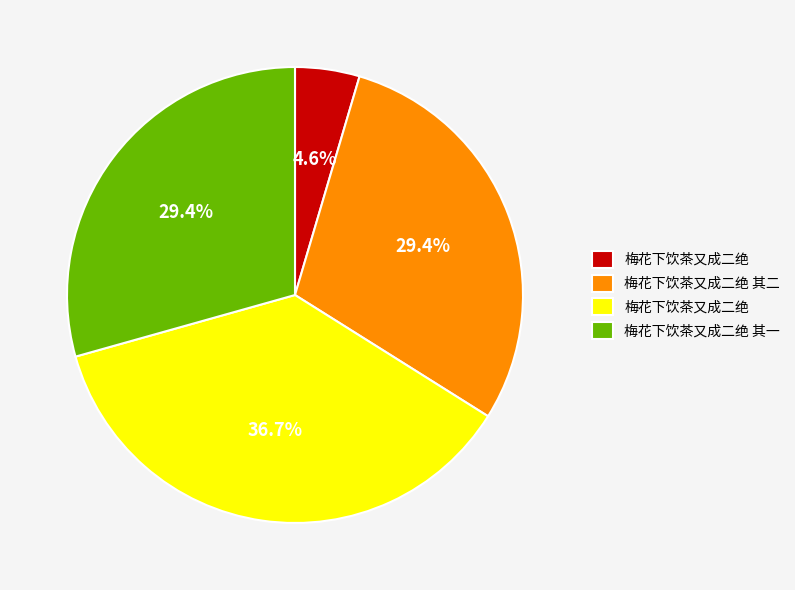

How many segments does this pie chart have?

4